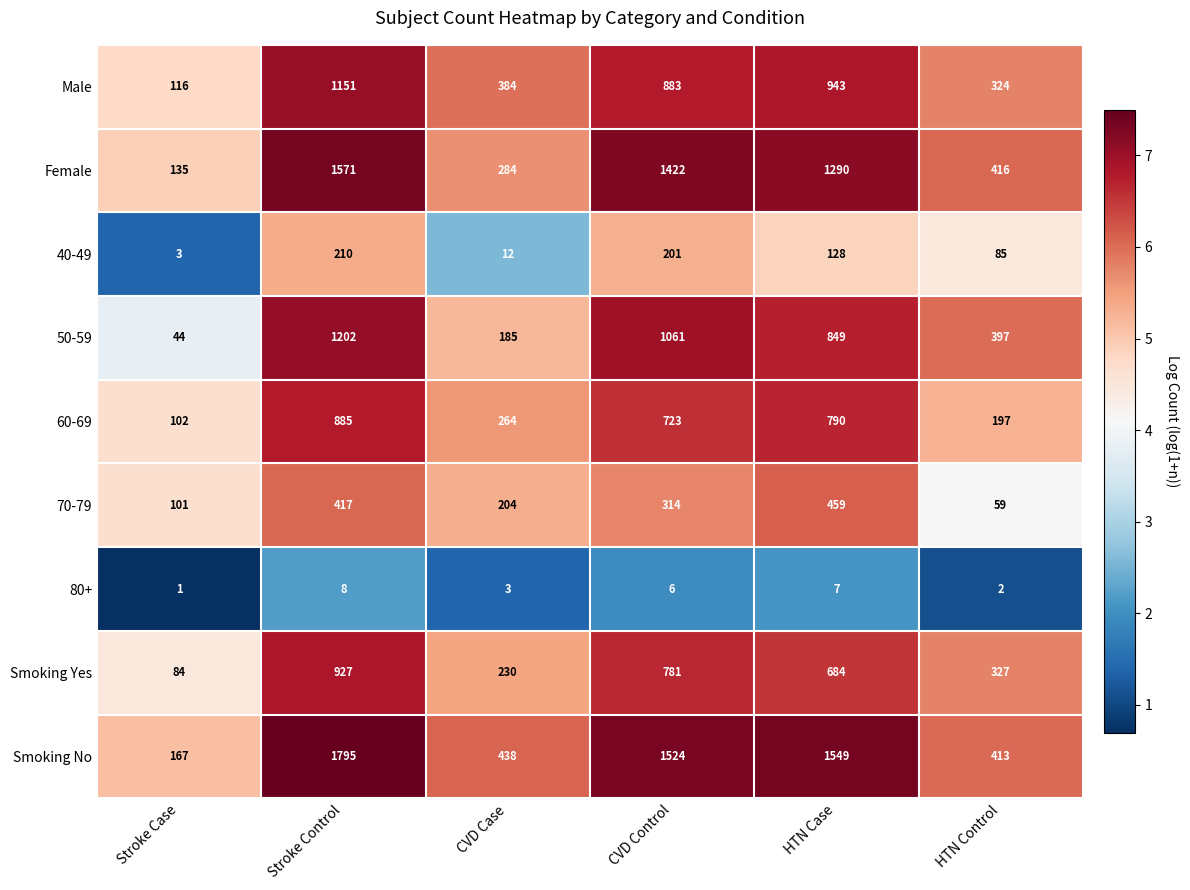

What is the total value across all series at Stroke Case?

753